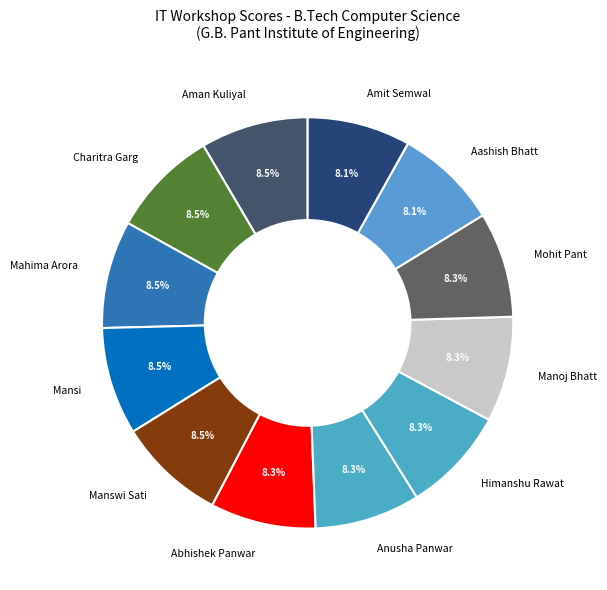

Does Manoj Bhatt represent more than half of the total?

No